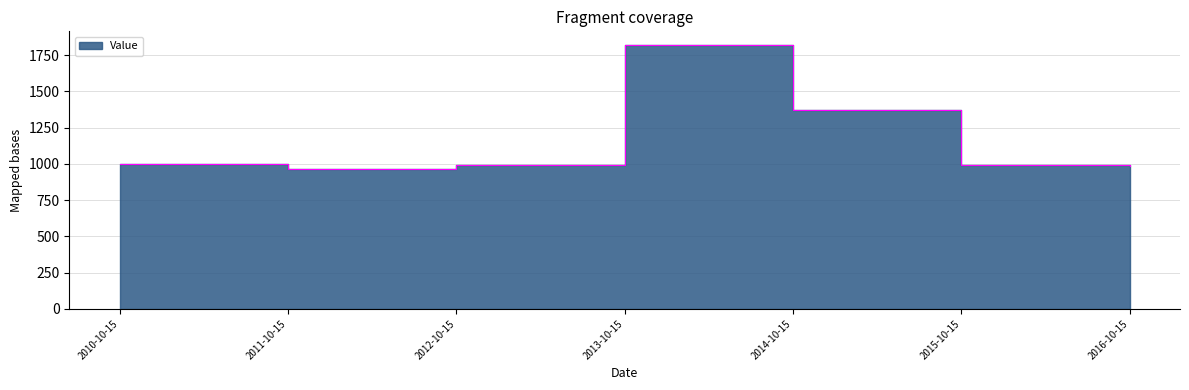

Which category has the highest value across all series?

2013-10-15